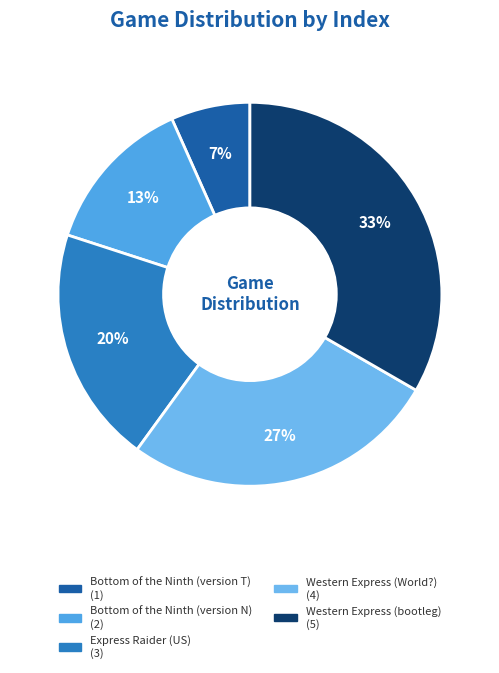

To the nearest percent, what is the average slice percentage?

20%